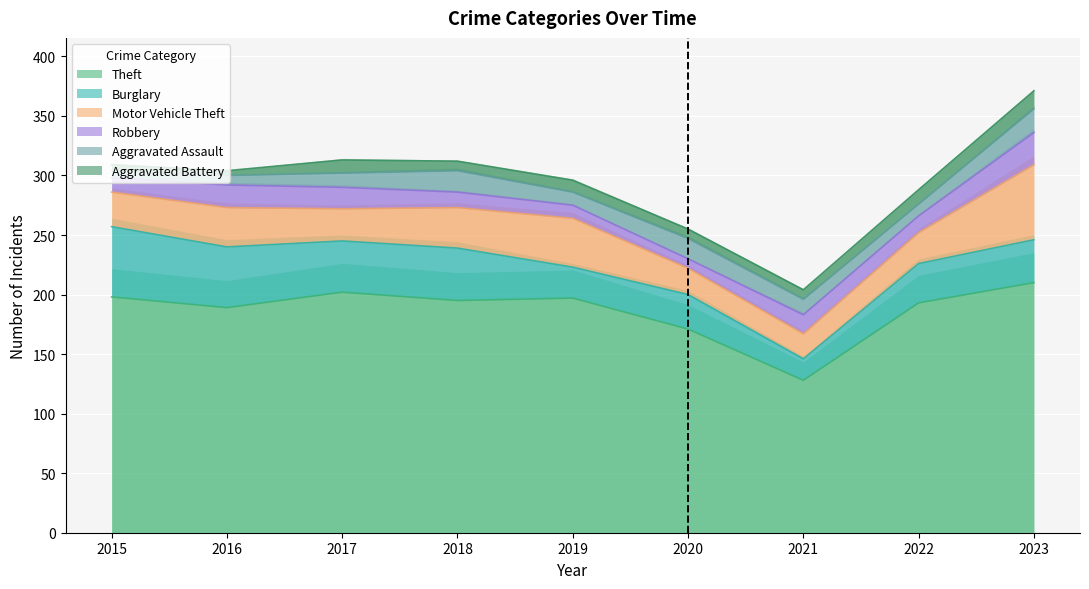

Between 2020 and 2023, which series saw the biggest shift?

Motor Vehicle Theft